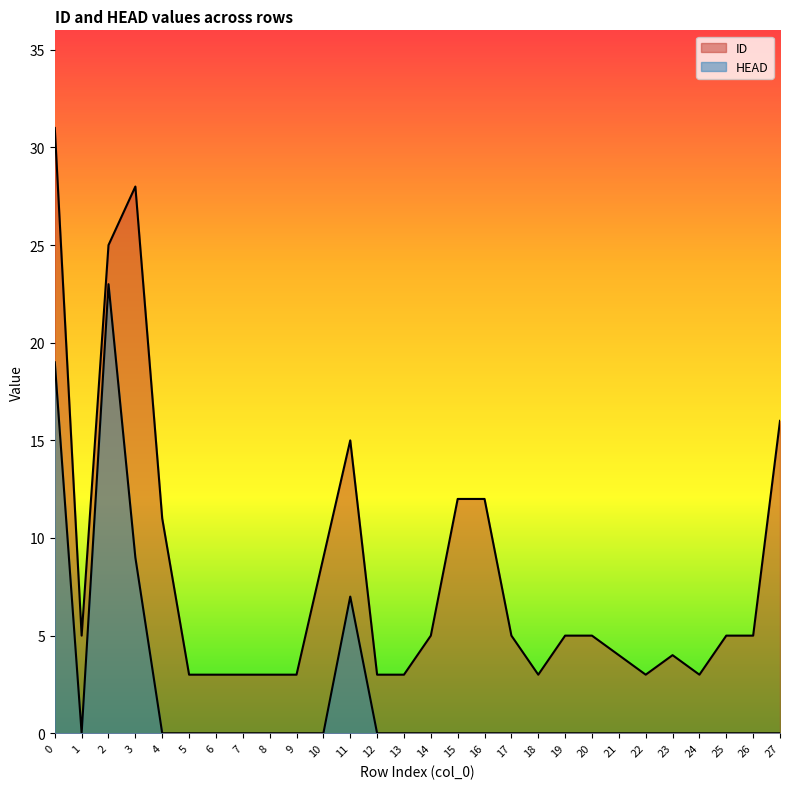

What is the total value across all series at 3?

37